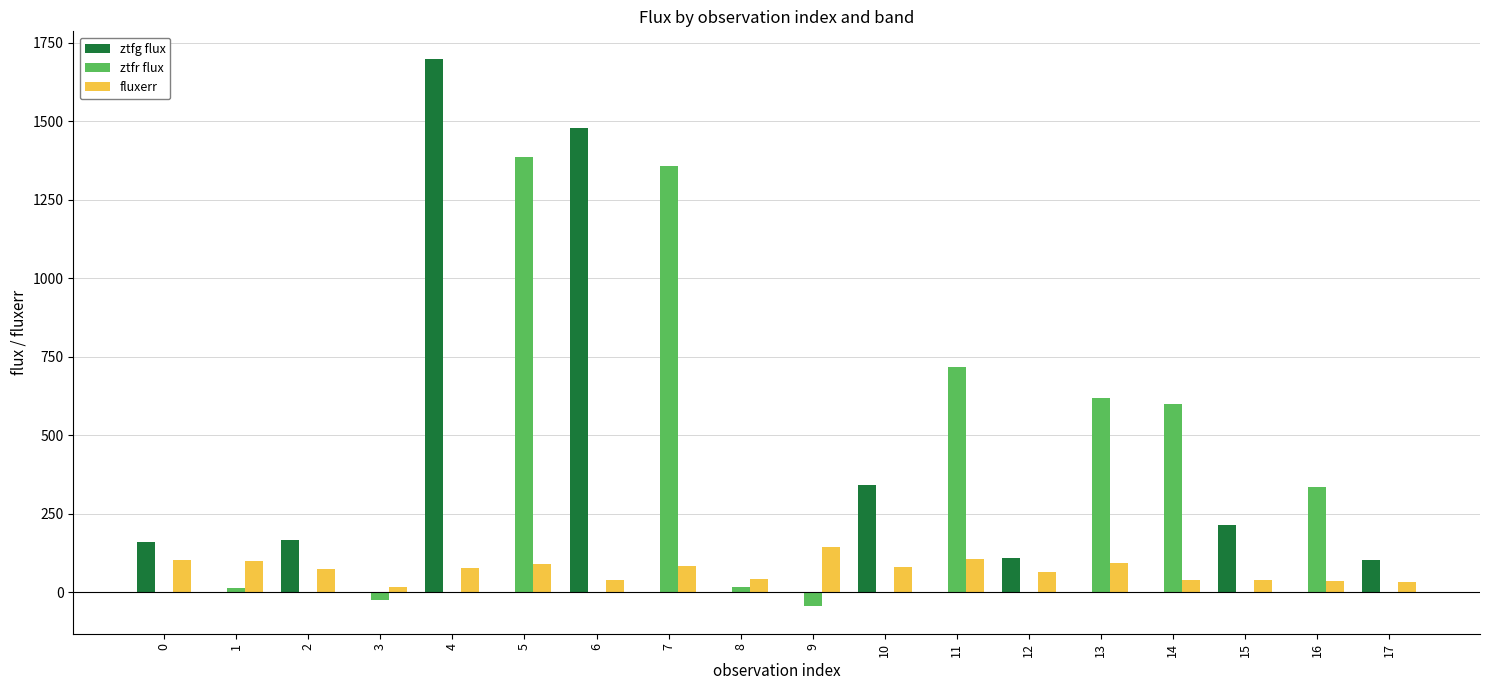

What is the average value of the fluxerr series?

70.9